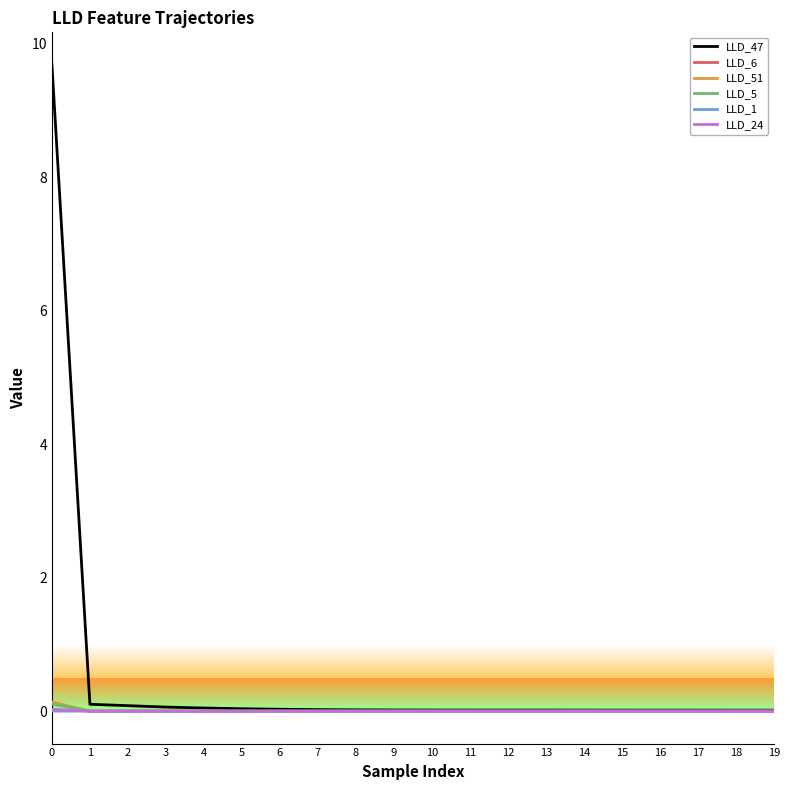

What is the maximum value shown in the chart?

9.7